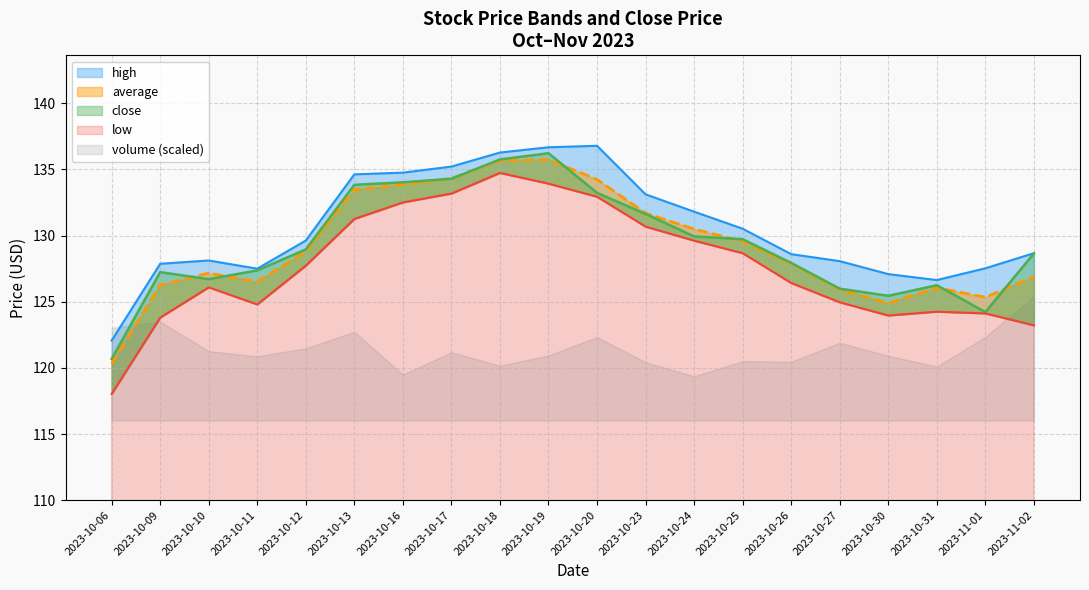

What is the total value across all series at 2023-10-24?

521.9